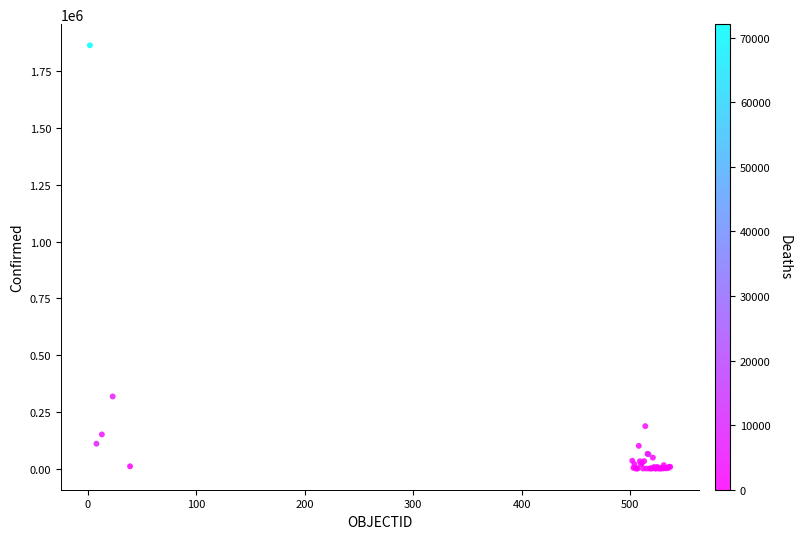

What Y value in the scatter plot is closest to 932359?

317657